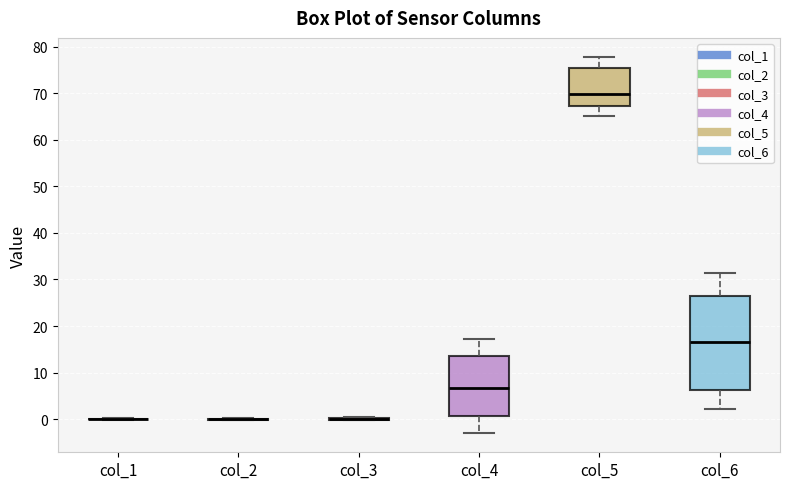

Reading left to right, read every box against the y-axis: the position of its median line, the range the box covers, and the ends of its whiskers. The values are not printed on the chart, so give them approximately, as read against the axis.

col_1: box collapsed to a line at 0, whiskers 0 to 0
col_2: box collapsed to a line at 0, whiskers 0 to 0
col_3: box collapsed to a line at 0, whiskers 0 to 0
col_4: median 7, box 1 to 13, whiskers -3 to 17
col_5: median 70, box 67 to 75, whiskers 65 to 78
col_6: median 17, box 6 to 26, whiskers 2 to 31